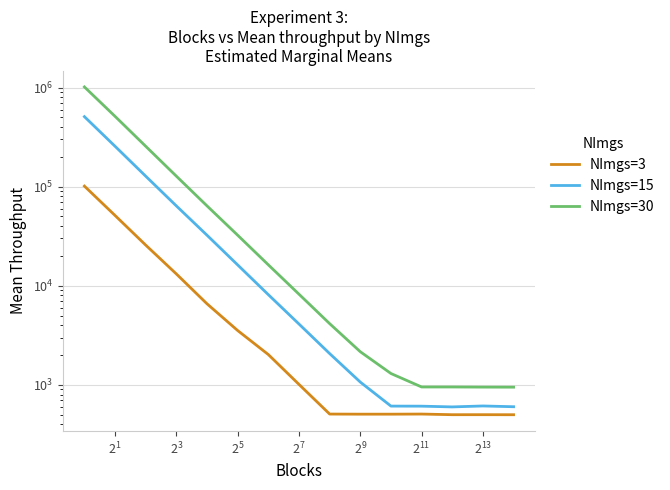

True or false: NImgs=3 and NImgs=30 cross at least once.

False